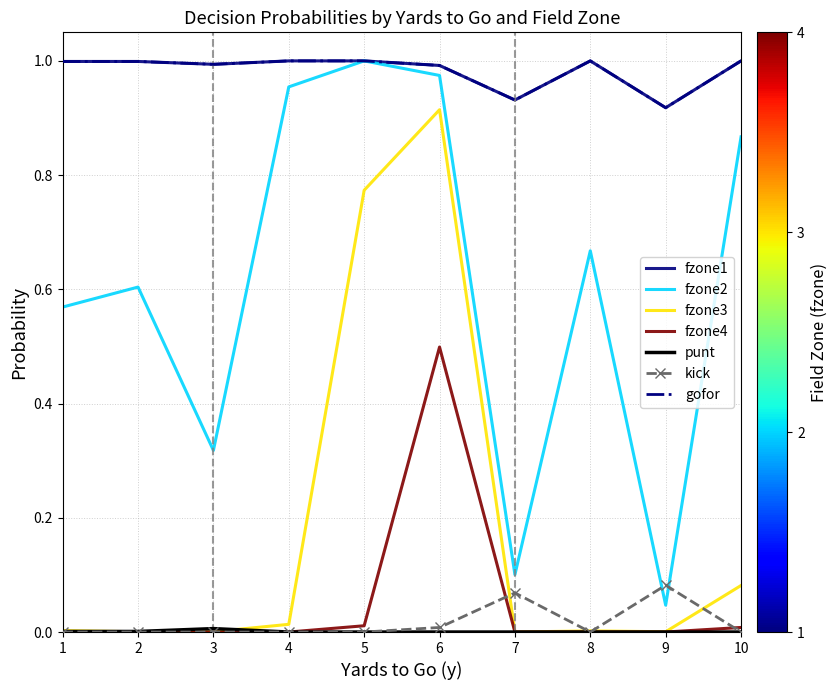

At which category does kick reach its first local valley?

8